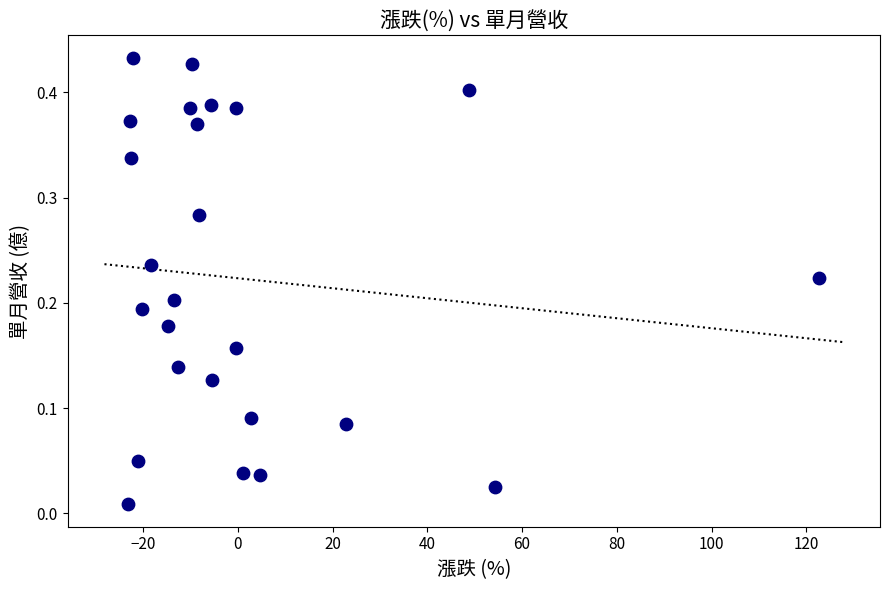

What is the range of X values (max minus min)?

146.0